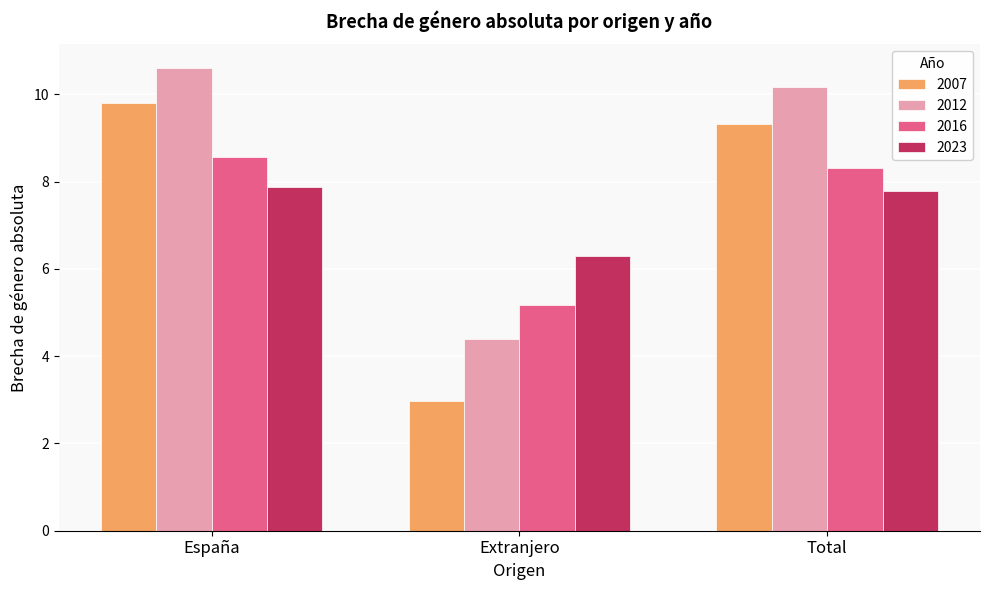

At which category is the sum across all series the highest?

España